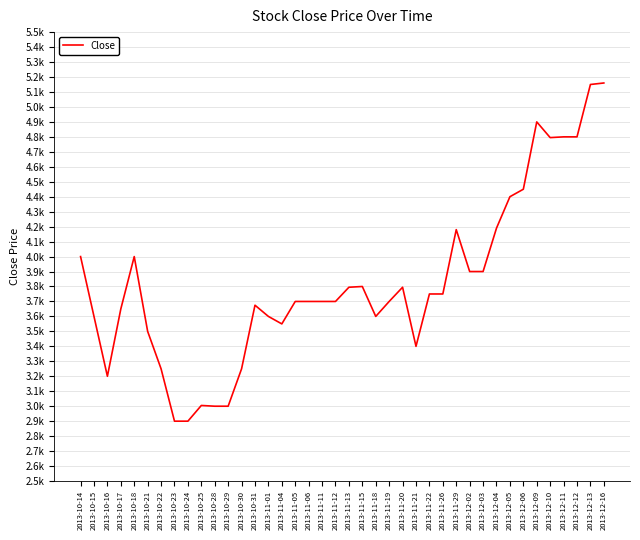

What is the label of the 5th point from the left?

2013-10-18